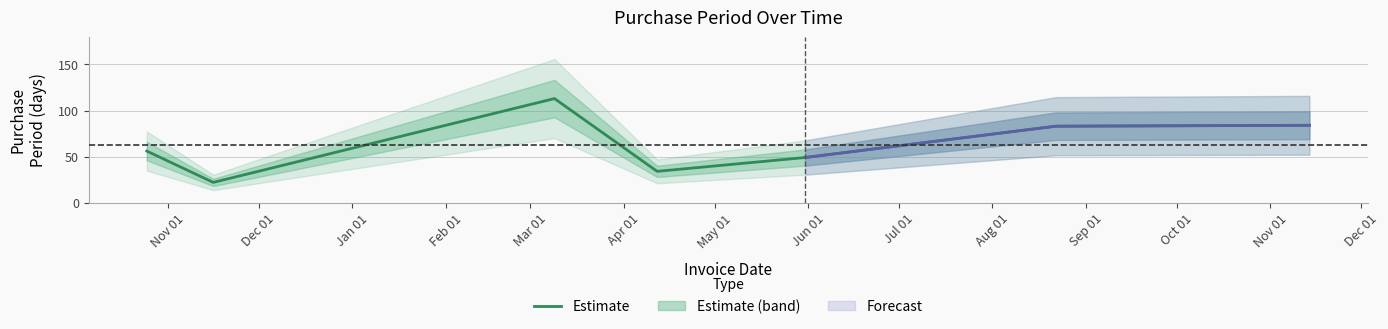

What is the minimum value for Estimate?

22